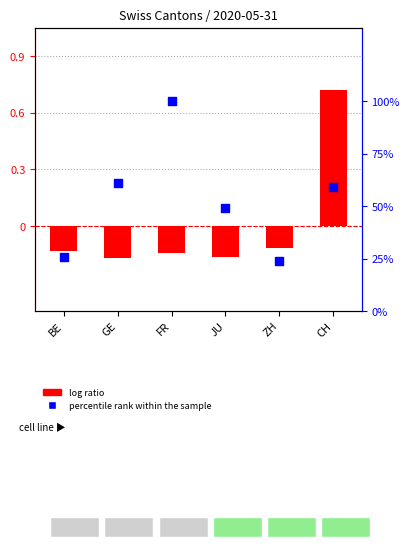

At how many categories does at least one series exceed 0?

6